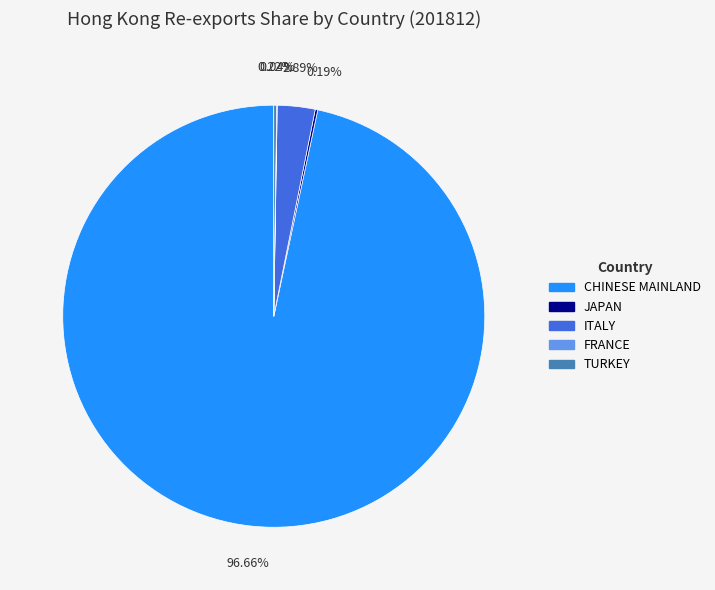

Does any single category account for the majority?

Yes